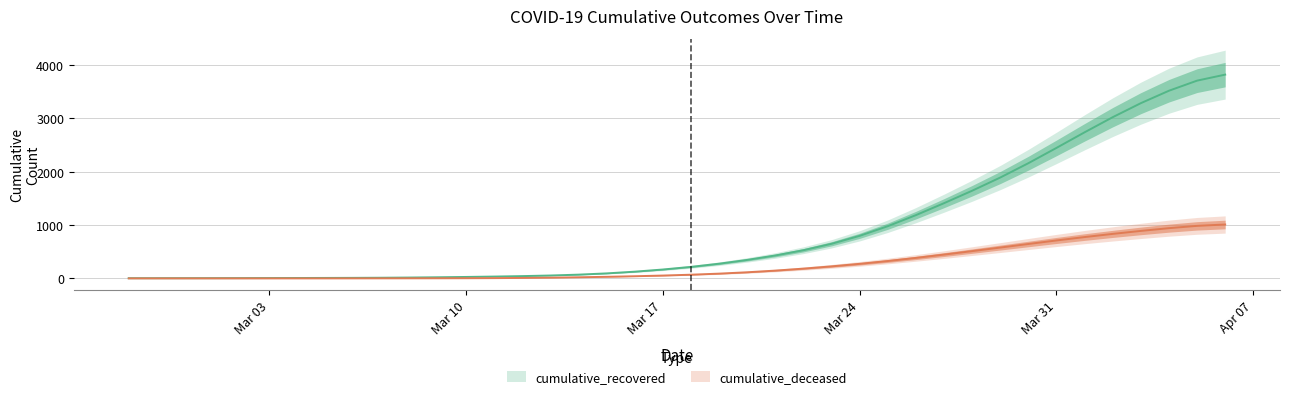

At which category is the sum across all series the highest?

2020-04-06